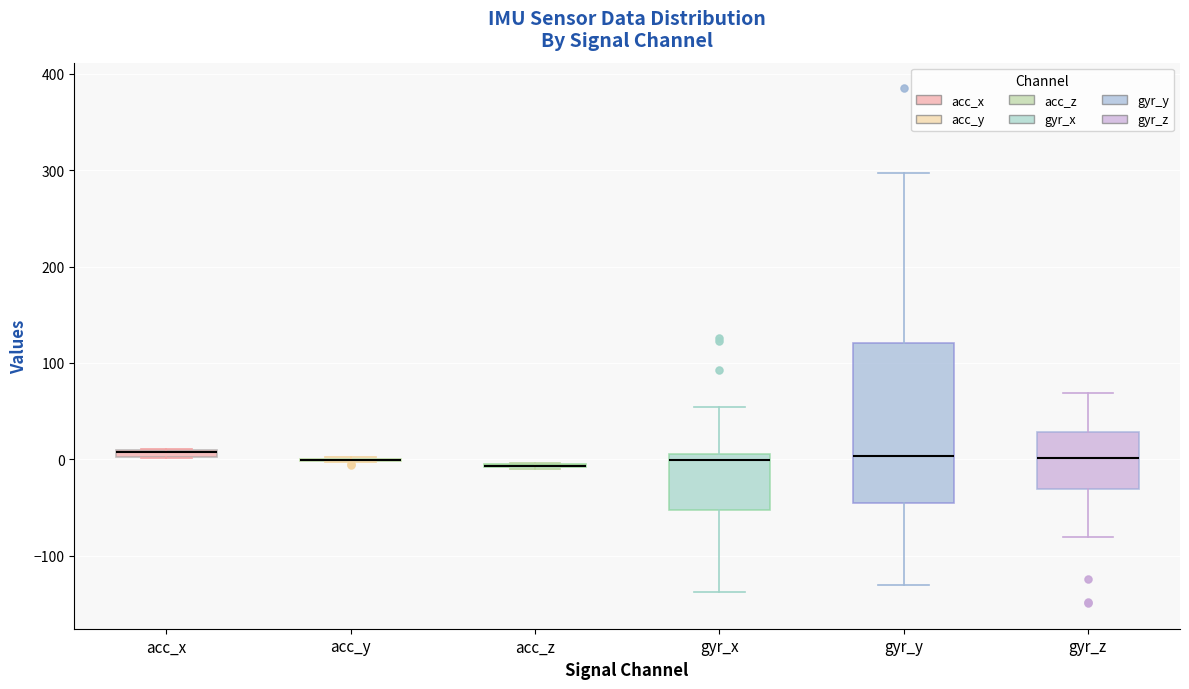

Which box is the tallest, from its lower edge to its upper edge?

gyr_y